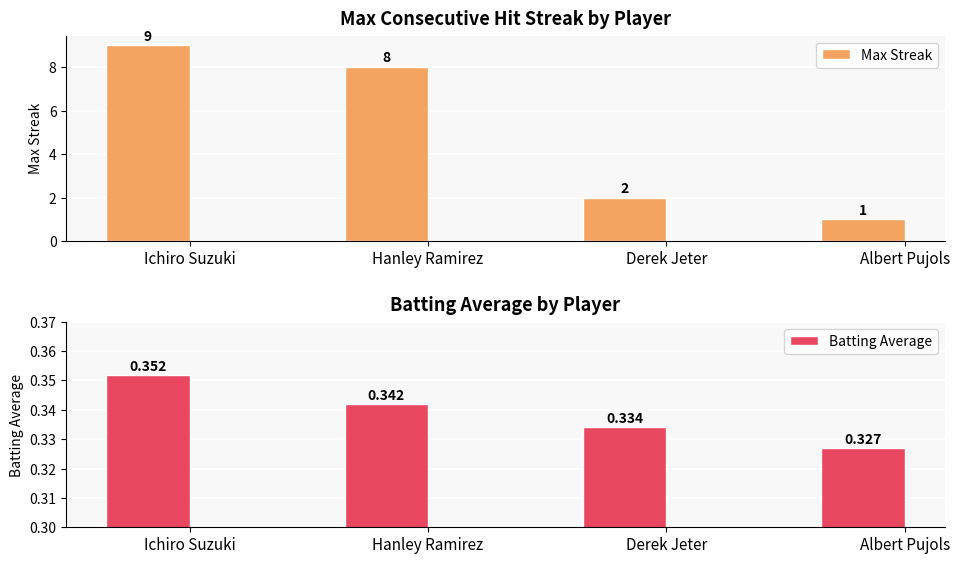

What are all the series names shown in the legend?

Max Streak, Batting Average